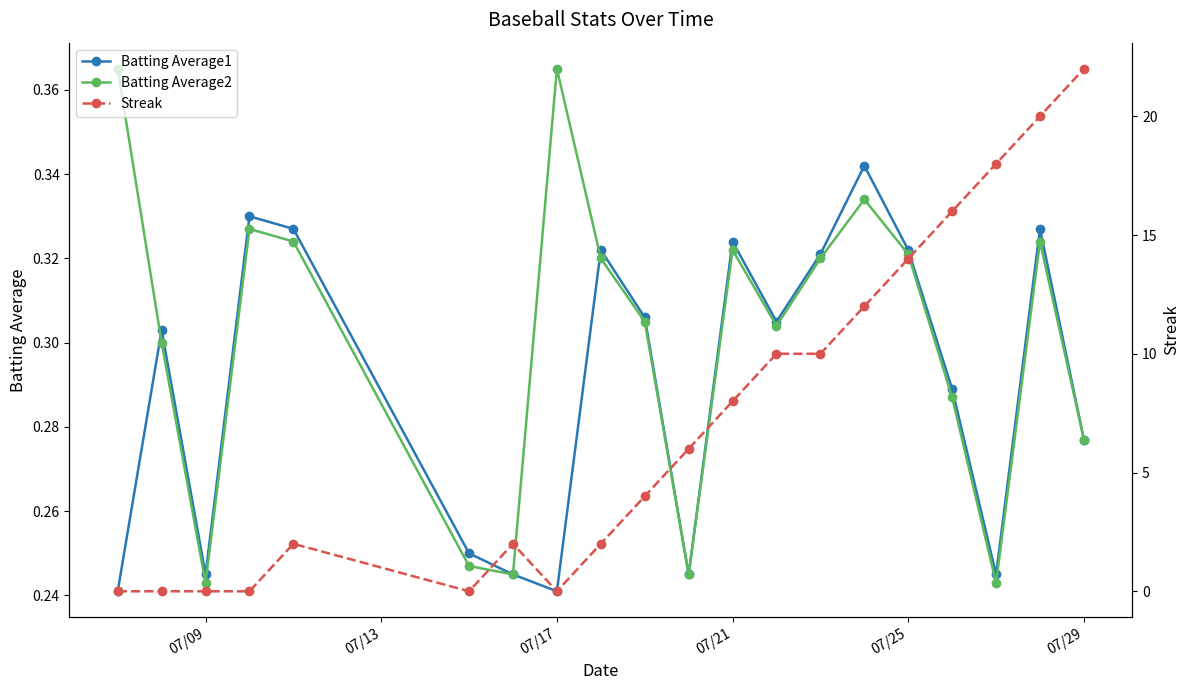

In Batting Average2, how many points are higher than both neighbors (excluding endpoints)?

5